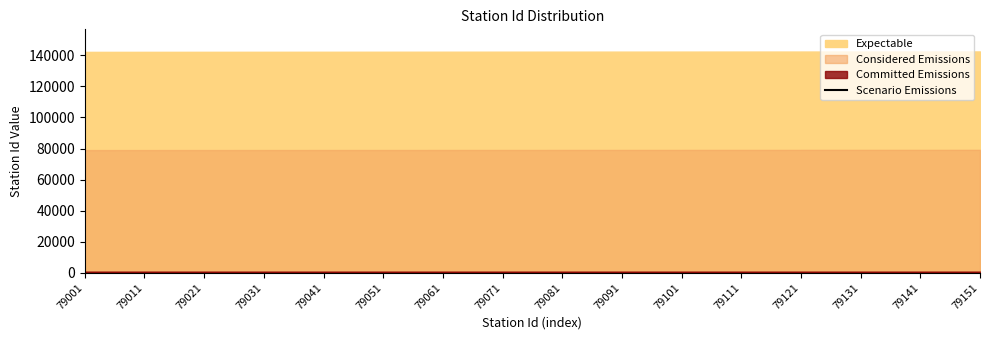

What is the ratio of the value at 79101 to the value at 79051?

1.0